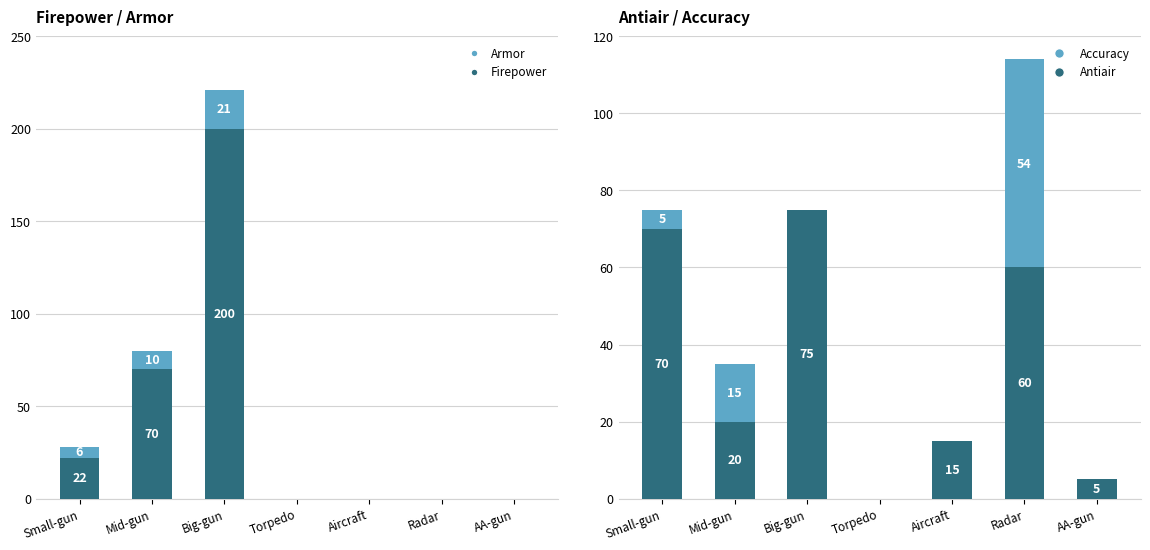

Reading left to right, what are all the values shown in this chart?

Firepower: 22	70	200	0	0	0	0
Armor: 6	10	21	0	0	0	0
Antiair: 70	20	75	0	15	60	5
Accuracy: 5	15	0	0	0	54	0